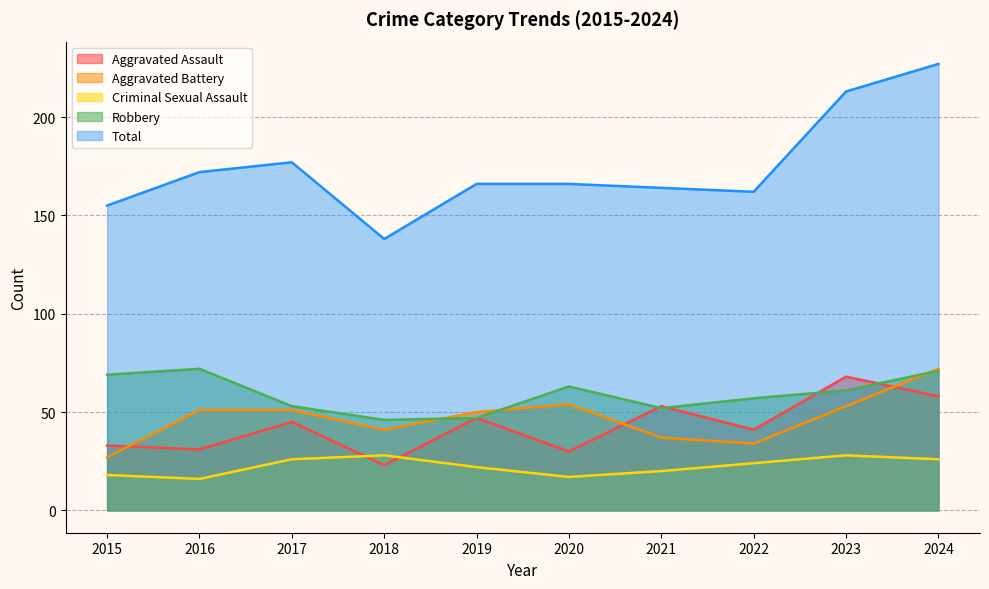

True or false: Criminal Sexual Assault and Total intersect in this chart.

False